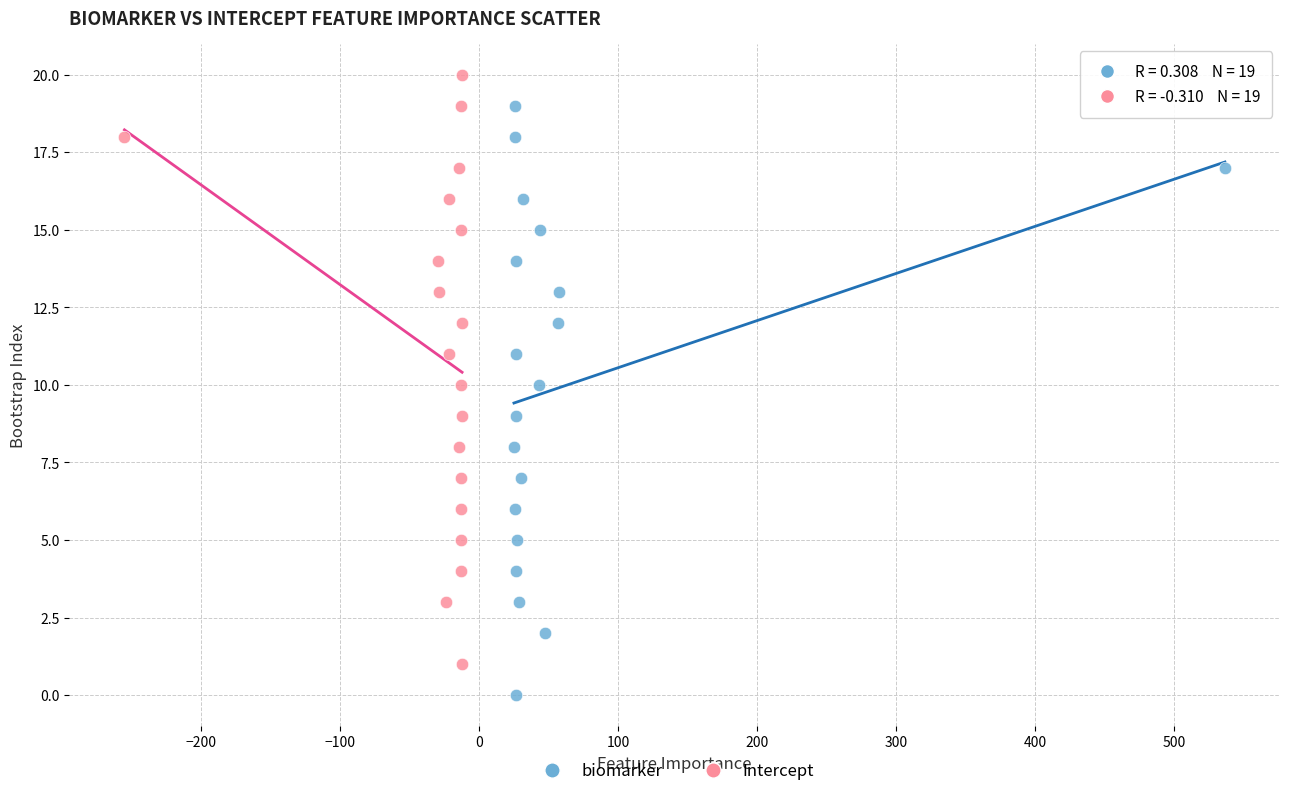

What are all the series names shown in the legend?

biomarker, Intercept